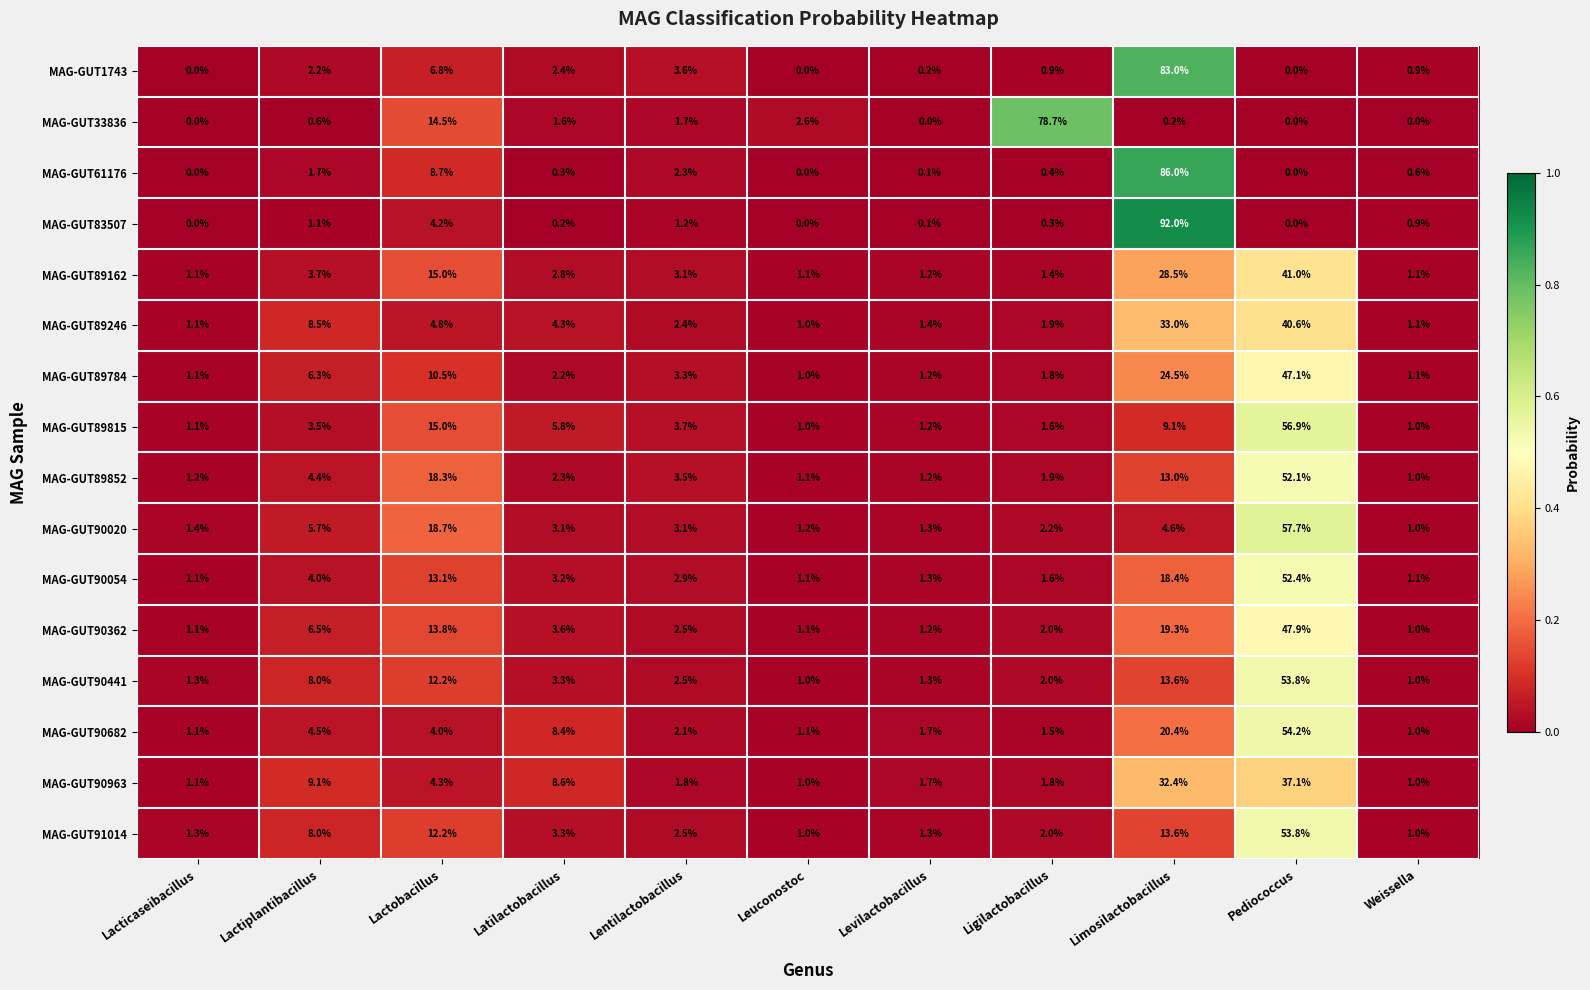

What is the highest value of the MAG-GUT89852 series?

52.1